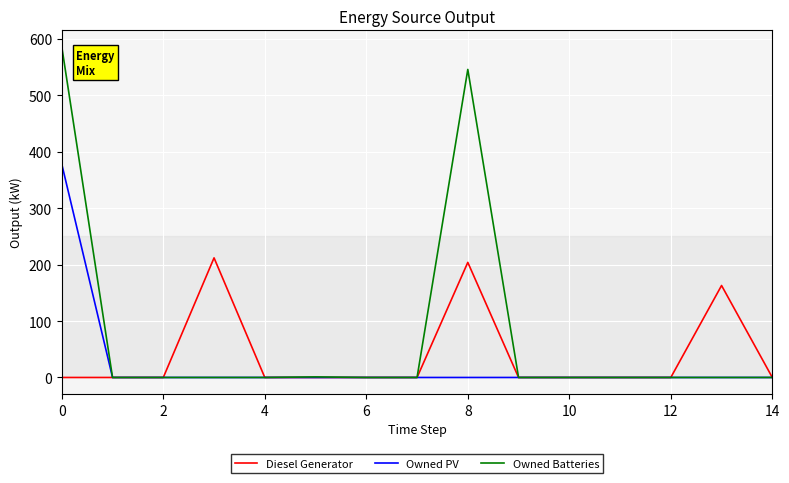

List the series in order of their peak value, lowest first.

Diesel Generator, Owned PV, Owned Batteries